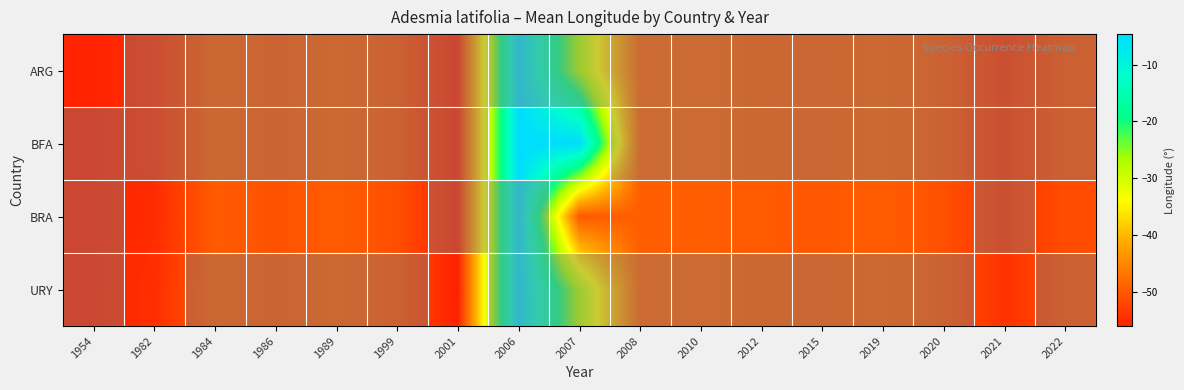

Which series has the largest range (max minus min)?

BFA